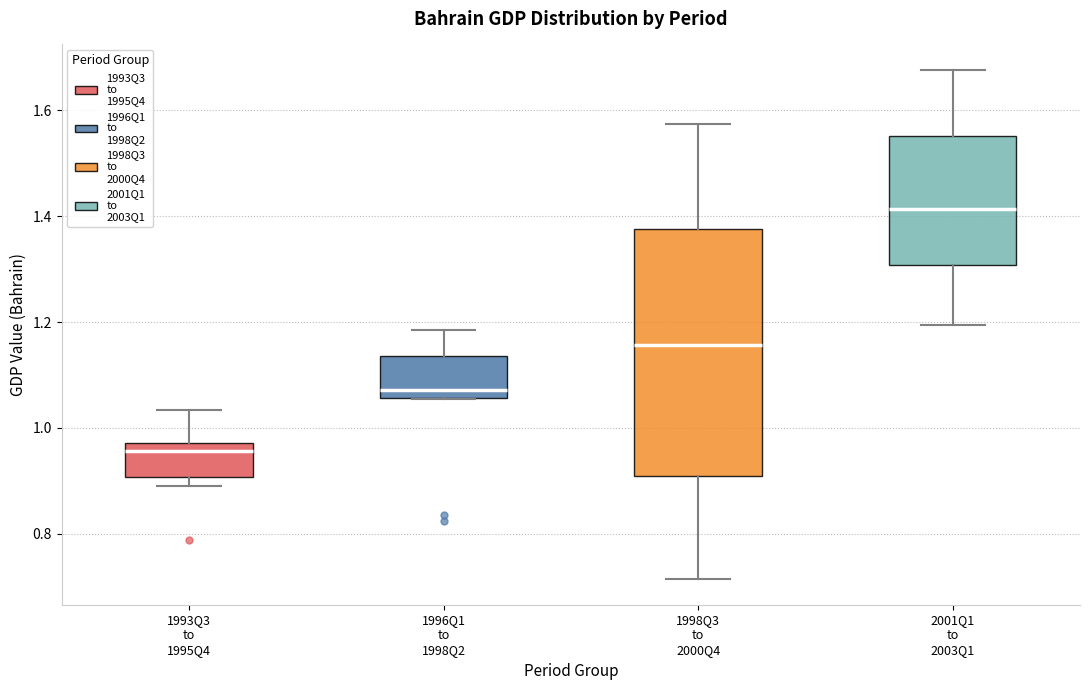

Which box is the tallest, from its lower edge to its upper edge?

1998Q3 to 2000Q4